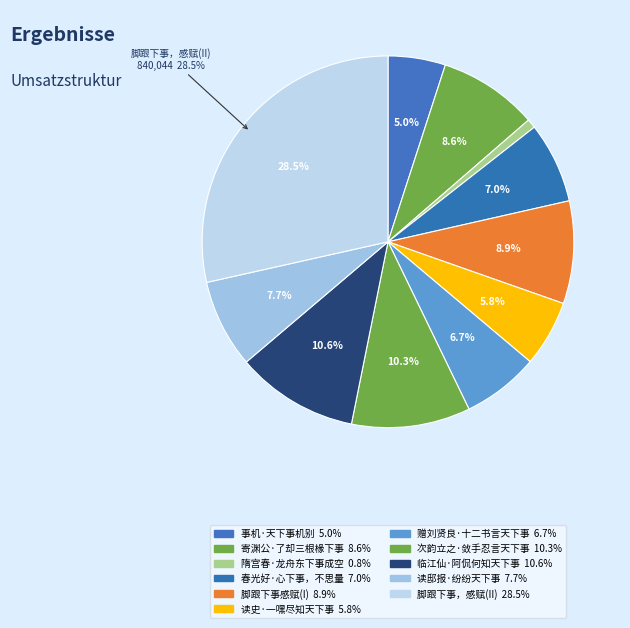

Is there a majority slice in this chart?

No